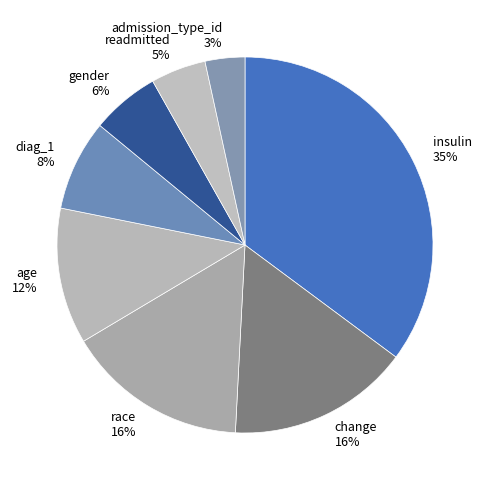

To the nearest percent, what is the difference between the largest and smallest slice percentages?

32%